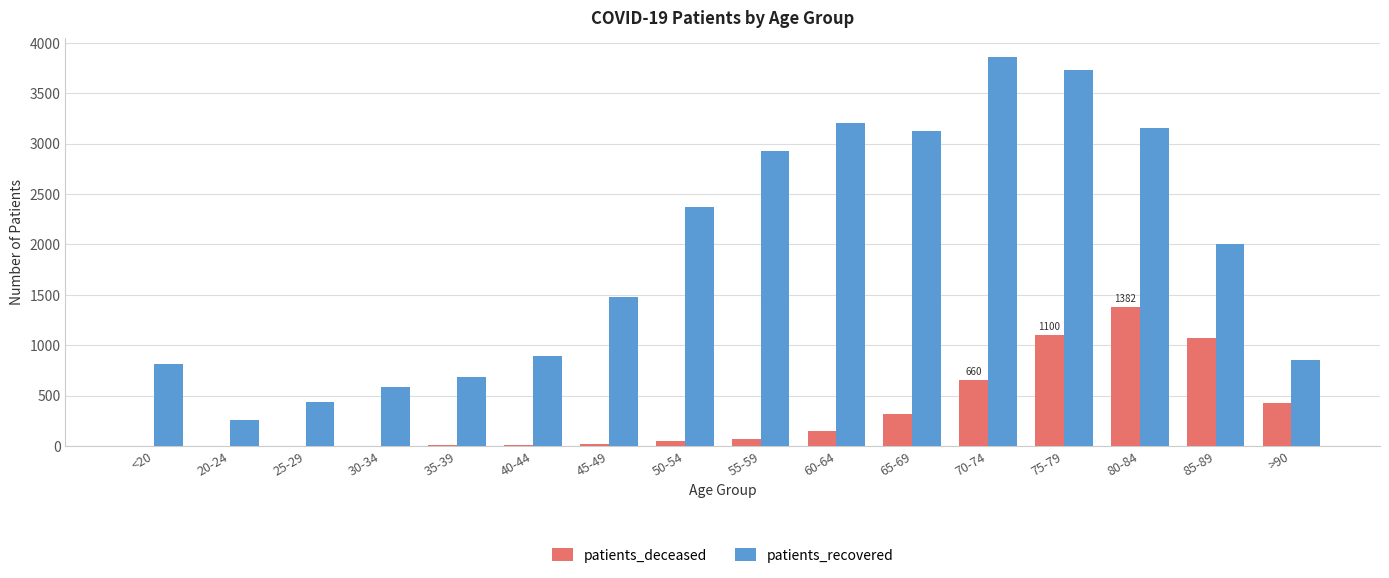

Between 45-49 and 65-69, which series saw the biggest shift?

patients_recovered